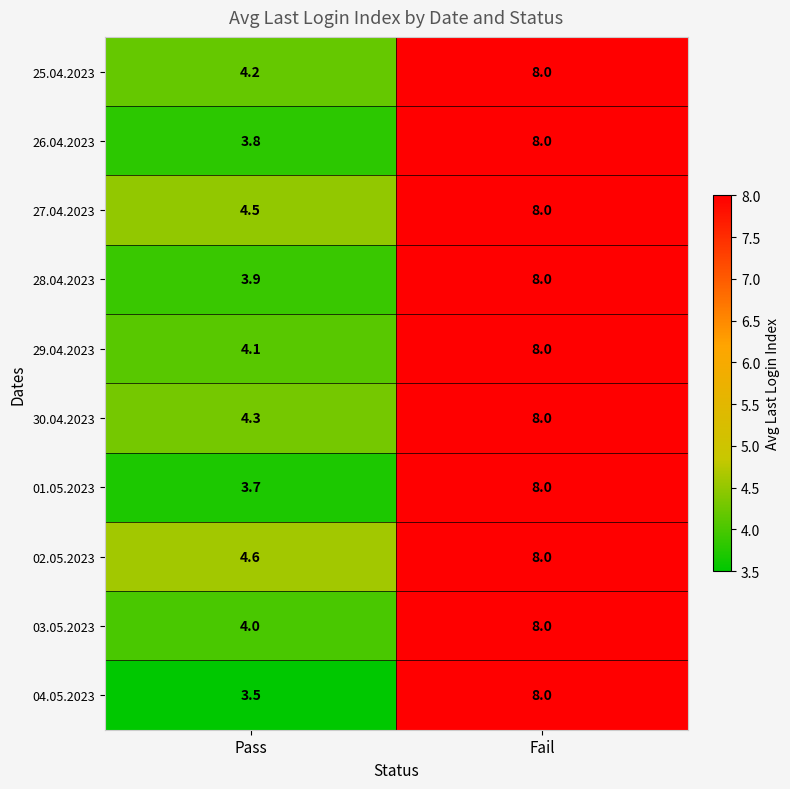

Reading left to right, list all the values displayed in this chart.

25.04.2023: Pass=4.2	Fail=8.0
26.04.2023: Pass=3.8	Fail=8.0
27.04.2023: Pass=4.5	Fail=8.0
28.04.2023: Pass=3.9	Fail=8.0
29.04.2023: Pass=4.1	Fail=8.0
30.04.2023: Pass=4.3	Fail=8.0
01.05.2023: Pass=3.7	Fail=8.0
02.05.2023: Pass=4.6	Fail=8.0
03.05.2023: Pass=4.0	Fail=8.0
04.05.2023: Pass=3.5	Fail=8.0